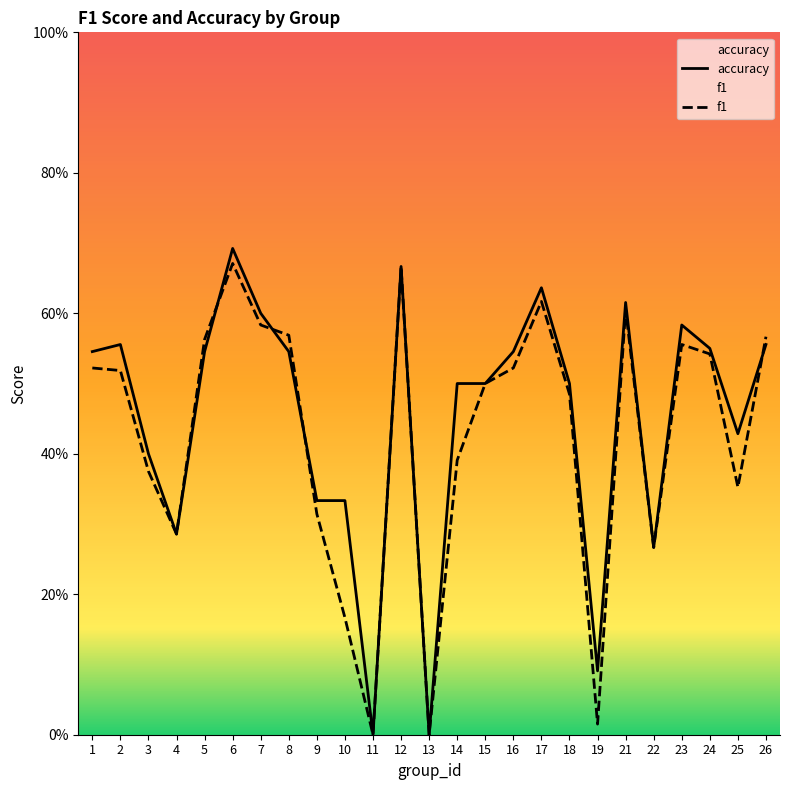

Rank the series at 23 from highest to lowest value.

accuracy, f1